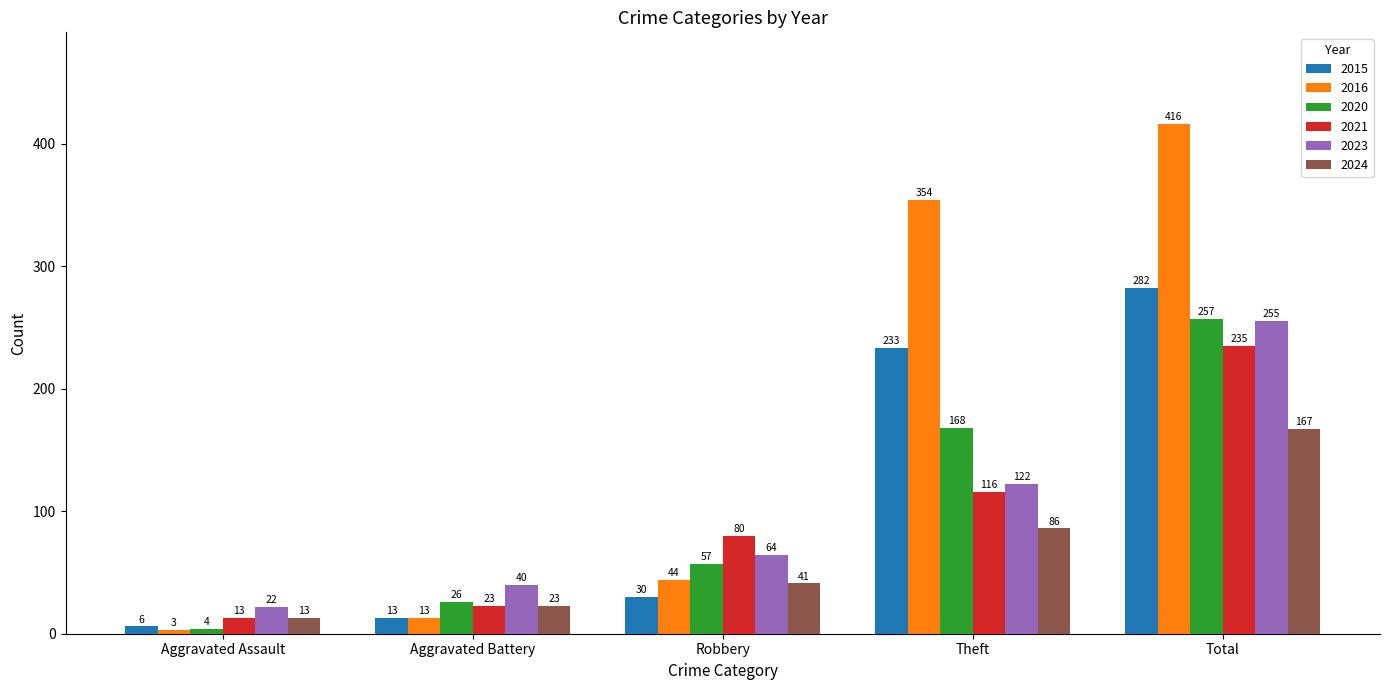

Reading left to right, extract all data points from this chart.

2015: 6	13	30	233	282
2016: 3	13	44	354	416
2020: 4	26	57	168	257
2021: 13	23	80	116	235
2023: 22	40	64	122	255
2024: 13	23	41	86	167